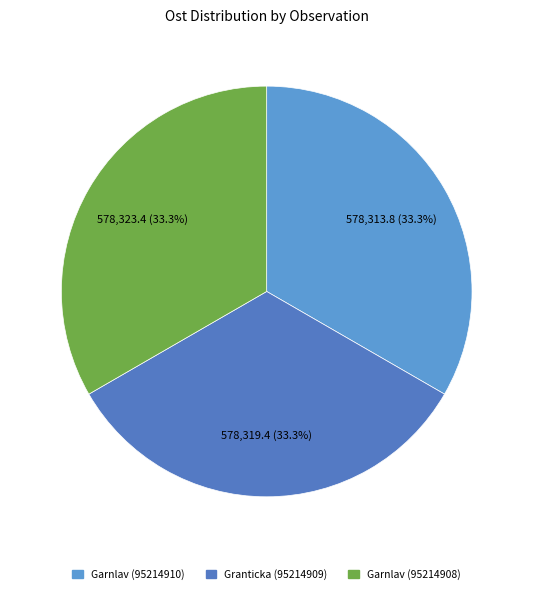

The Granticka (95214909) slice represents 33% of the pie. True or false?

True